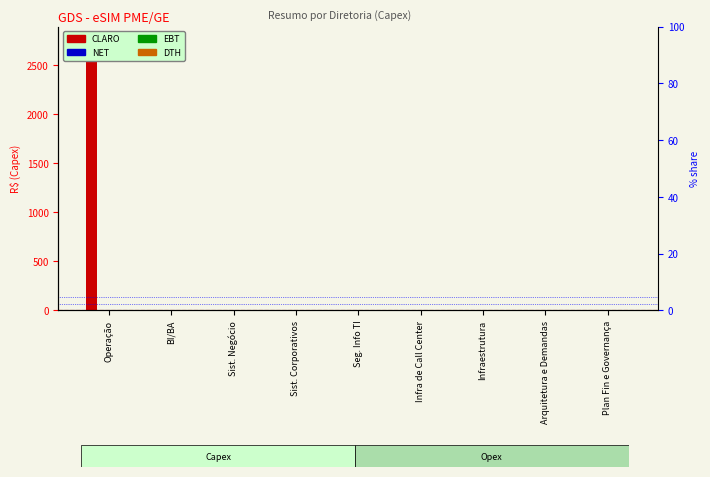

How many bars are there in each group?

4